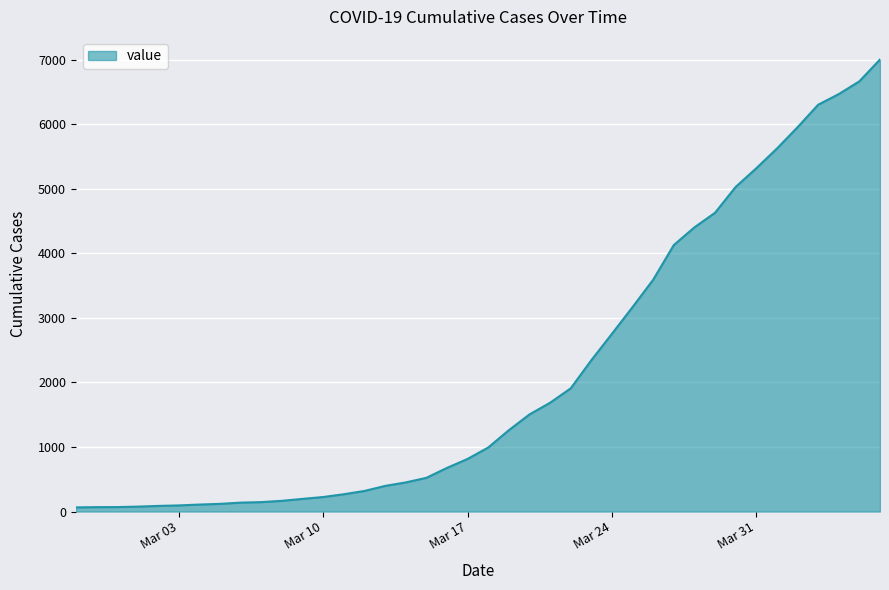

What is the maximum value shown in the chart?

7002